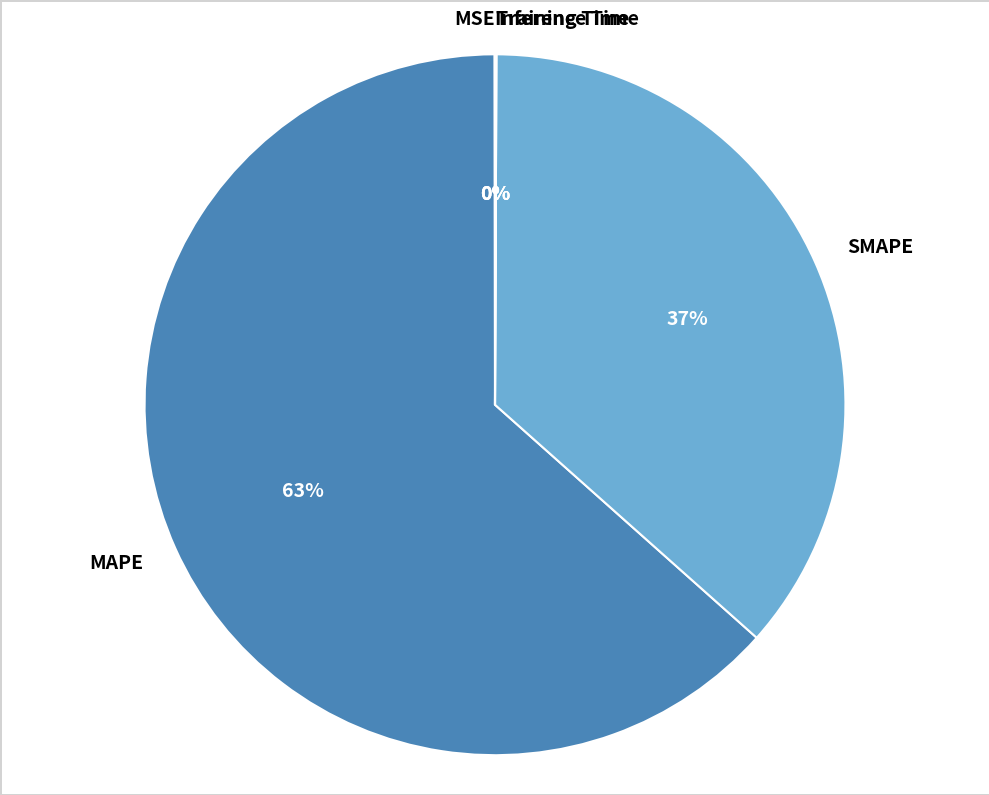

Is the sum of MAPE and SMAPE greater than half?

Yes